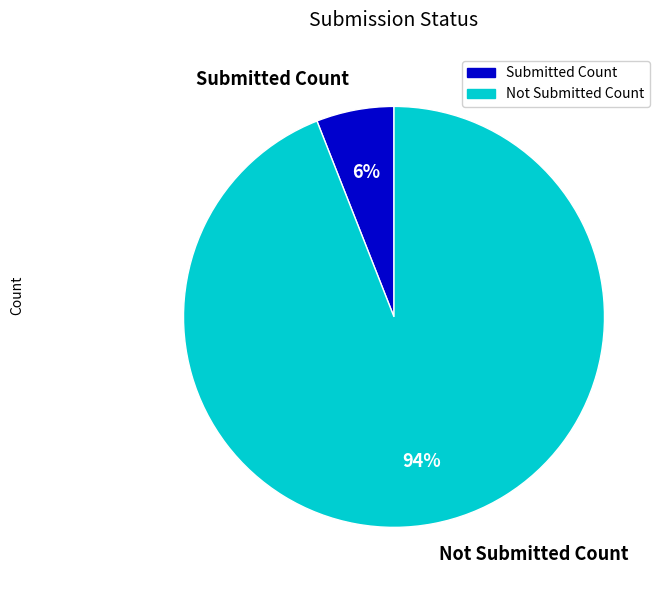

How many segments does this pie chart have?

2